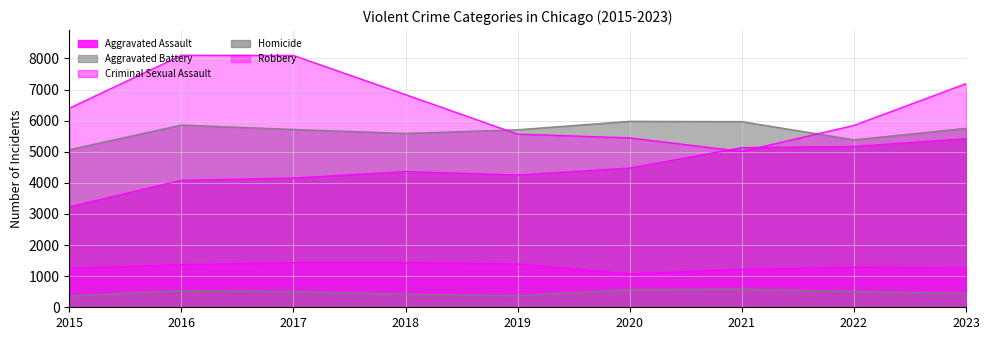

Reading left to right, transcribe all the data shown in this chart.

Aggravated Assault: 3229	4082	4154	4362	4252	4475	5131	5170	5419
Aggravated Battery: 5066	5859	5718	5589	5707	5978	5968	5384	5753
Criminal Sexual Assault: 1249	1369	1433	1434	1390	1073	1217	1289	1259
Homicide: 361	533	503	416	370	565	578	508	447
Robbery: 6398	8100	8095	6836	5566	5445	5009	5846	7189